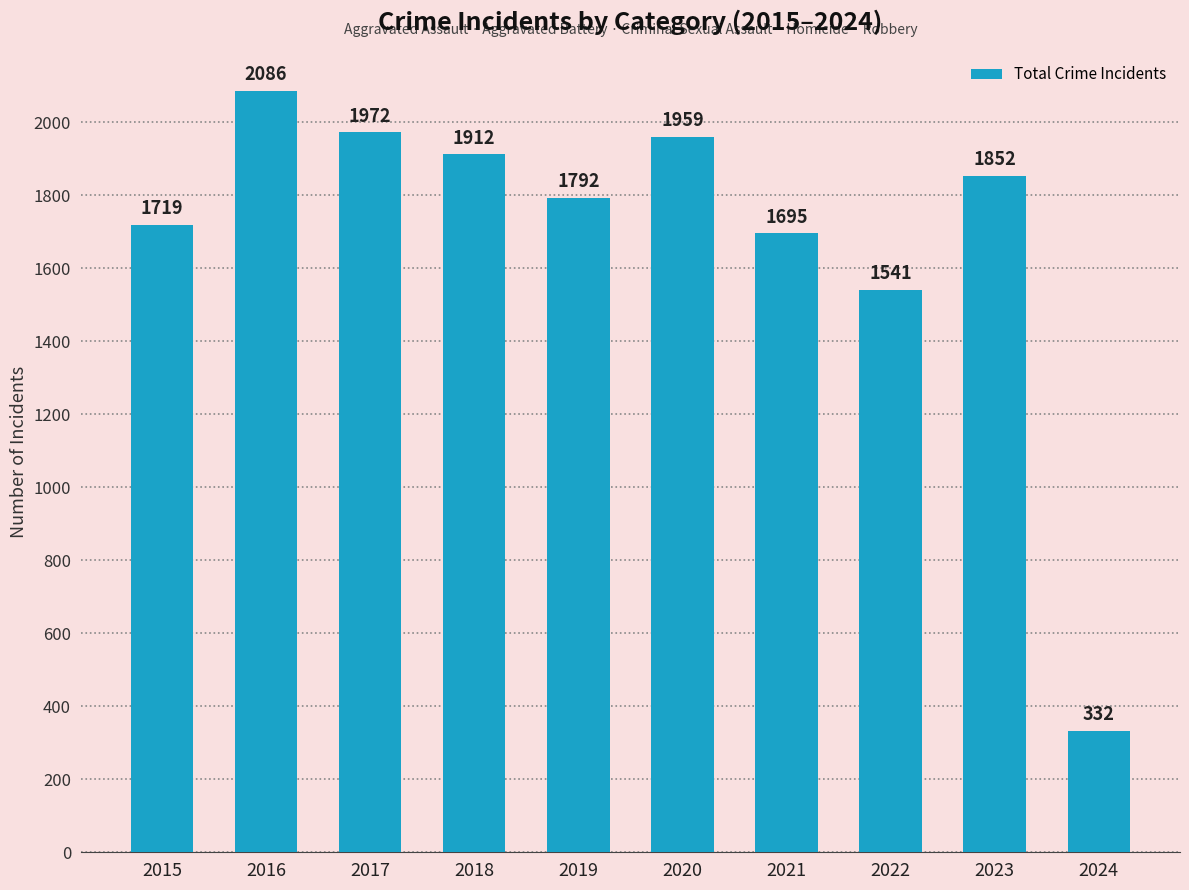

Reading right to left, extract all data points from this chart.

2024=332	2023=1852	2022=1541	2021=1695	2020=1959	2019=1792	2018=1912	2017=1972	2016=2086	2015=1719